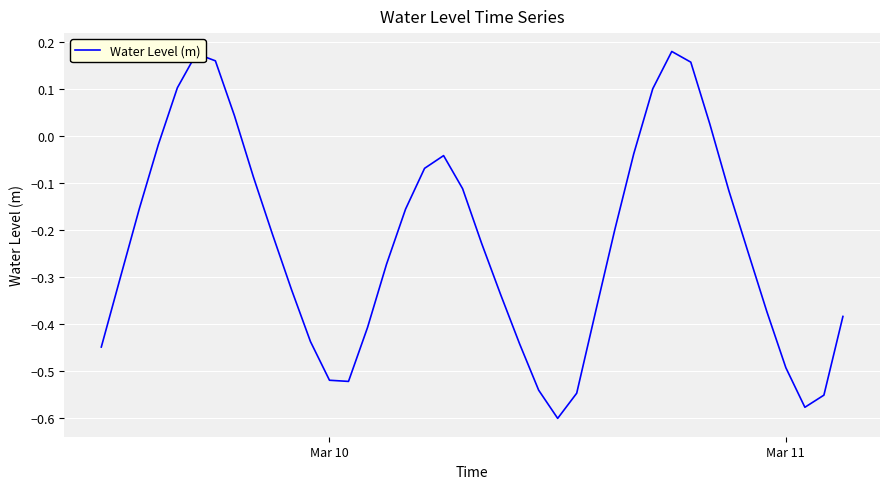

What is the difference between the maximum and minimum values?

0.8